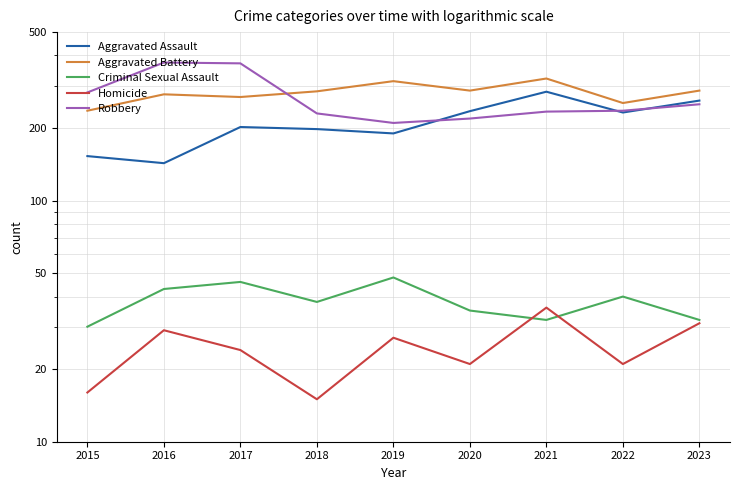

How many values in the Robbery series are below 236?

4